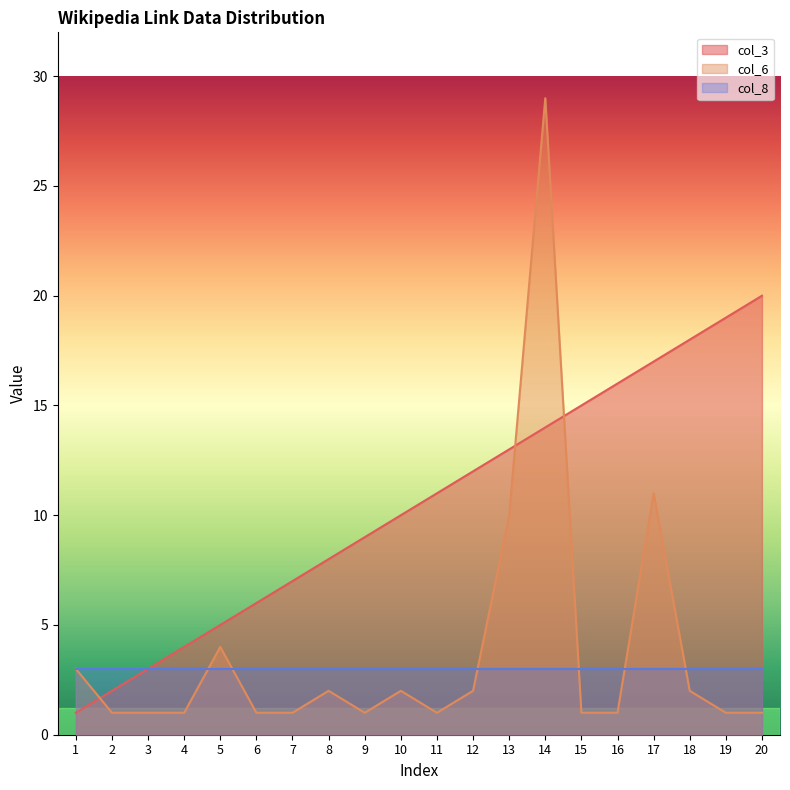

What is the spread (max minus min) of values at 18?

16